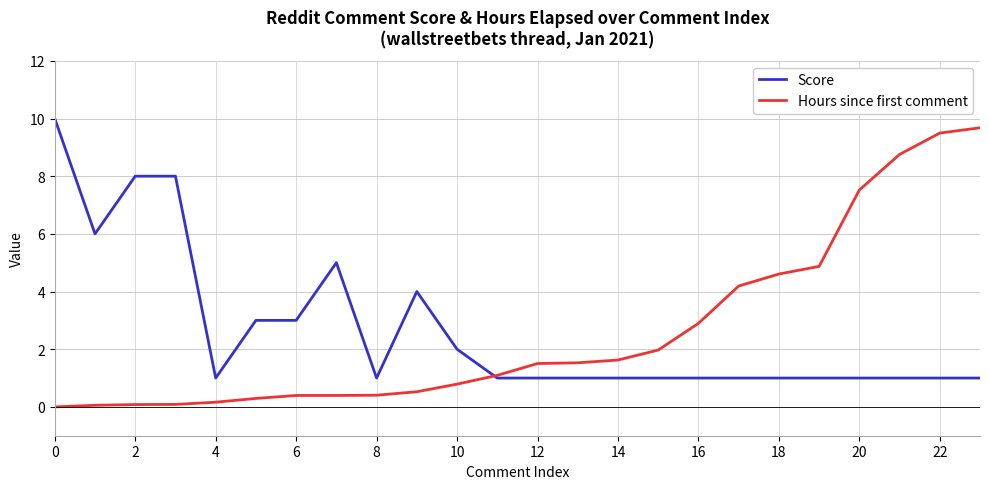

What is the maximum value for Score?

10.0